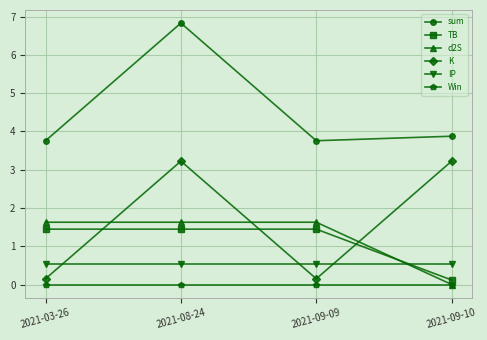

What is the difference between the maximum and second lowest values in the sum series?

3.1